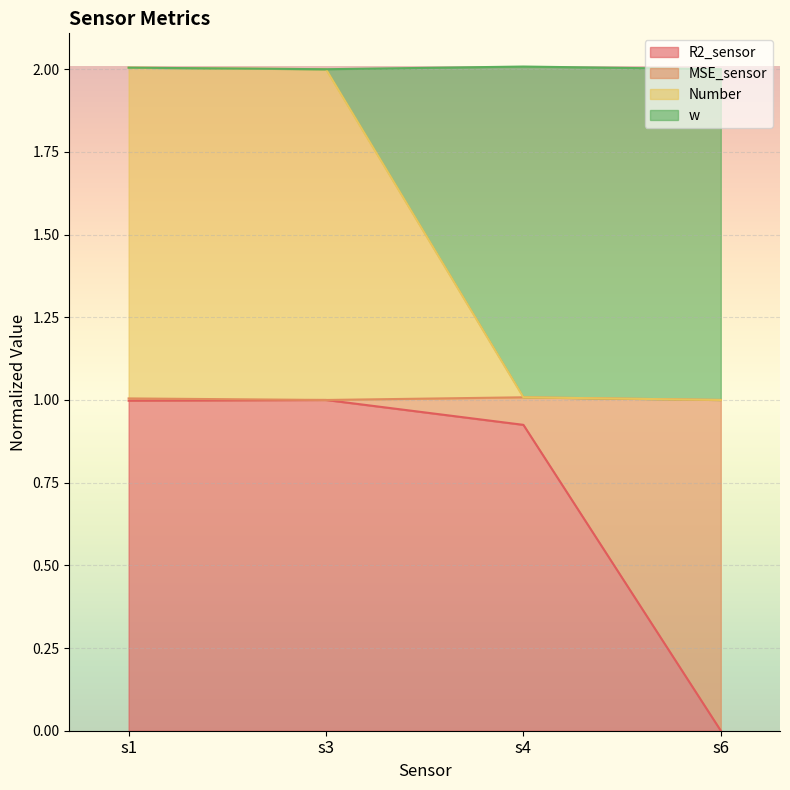

How many positive values does the R2_sensor series have?

3